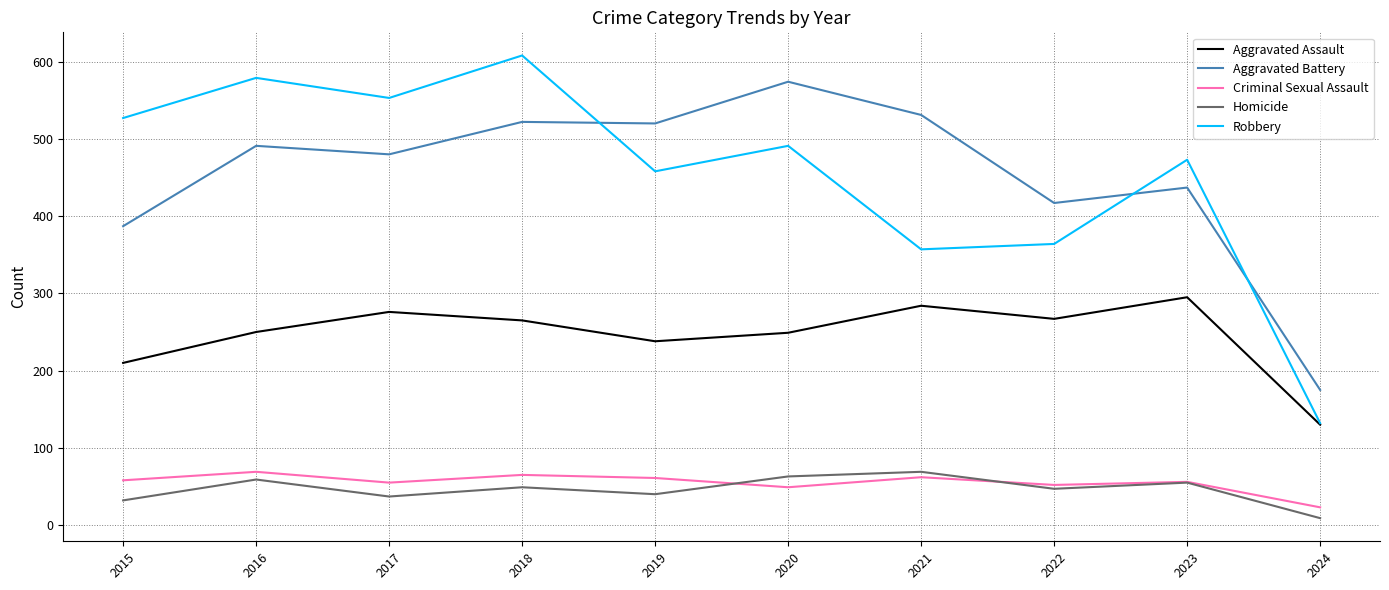

What is the sum of the Criminal Sexual Assault values at 2023 and 2024?

79